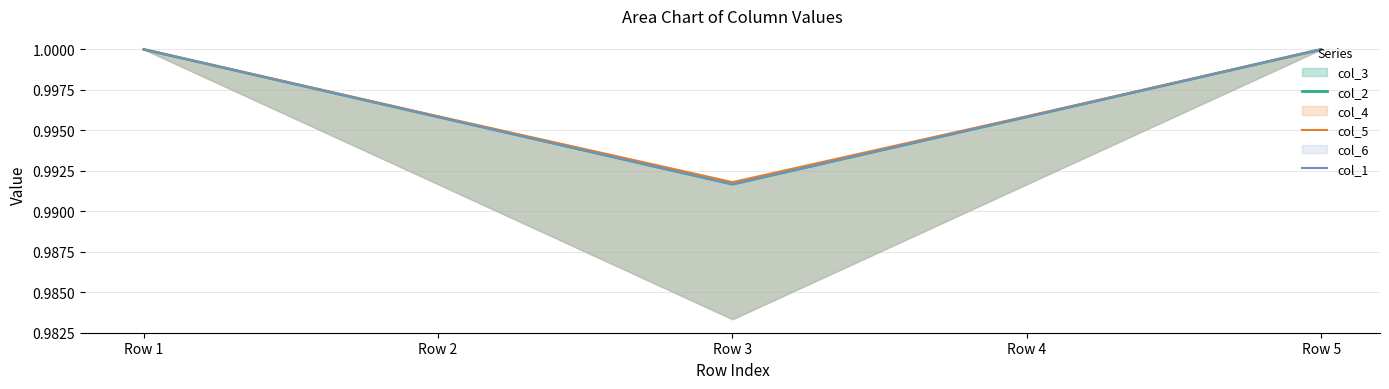

What is the sum of the col_1 values at Row 5 and Row 1?

2.0